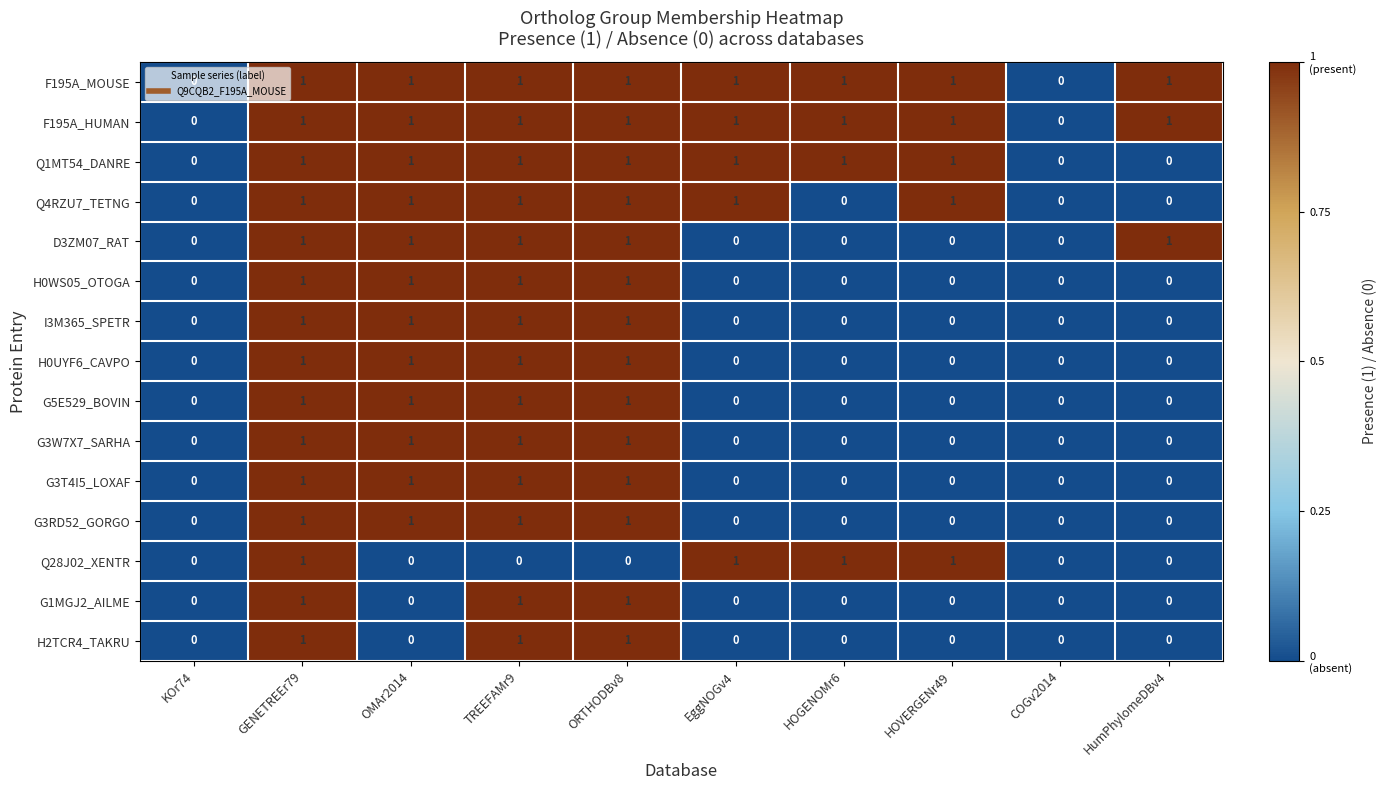

How many data points in Q4RZU7_TETNG are less than 1?

4